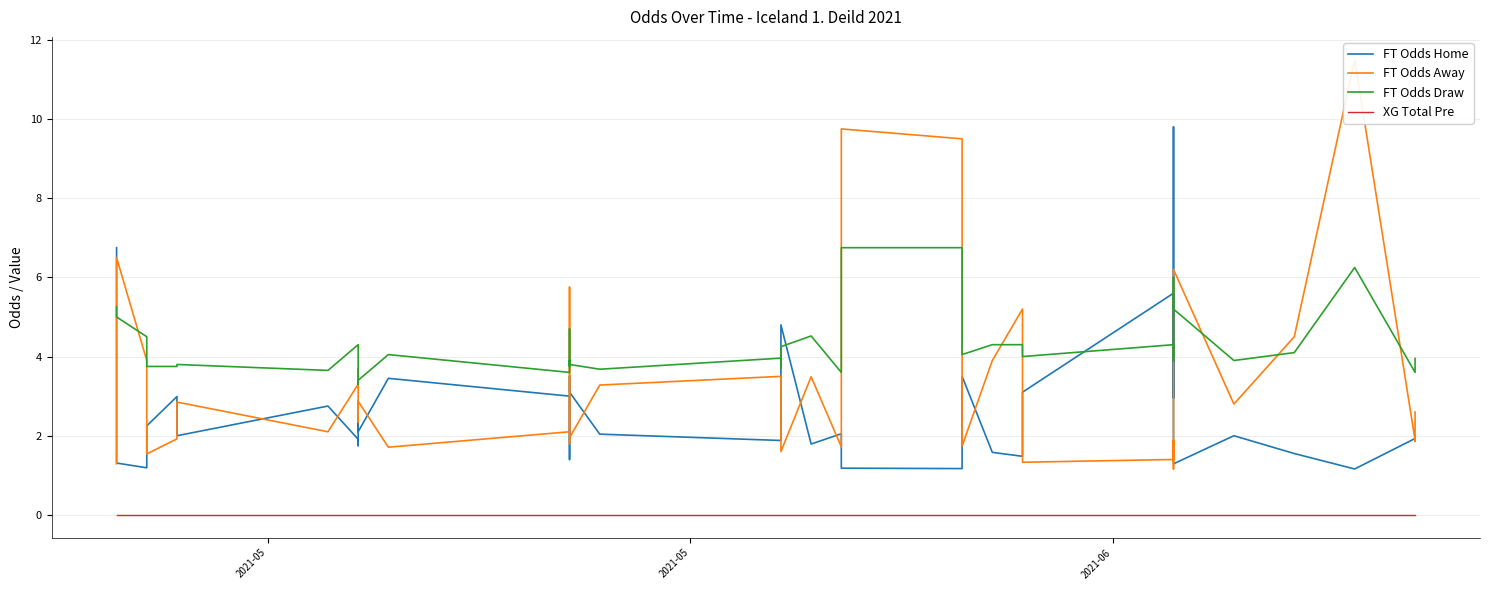

Which series has the widest spread of values?

FT Odds Away